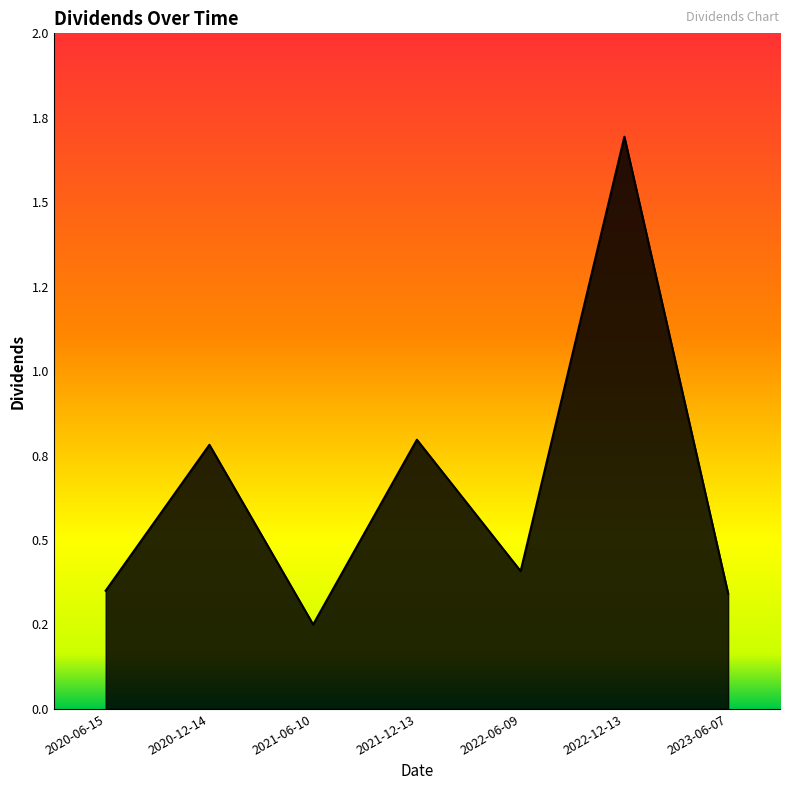

Which category has the lowest value across all series?

2021-06-10